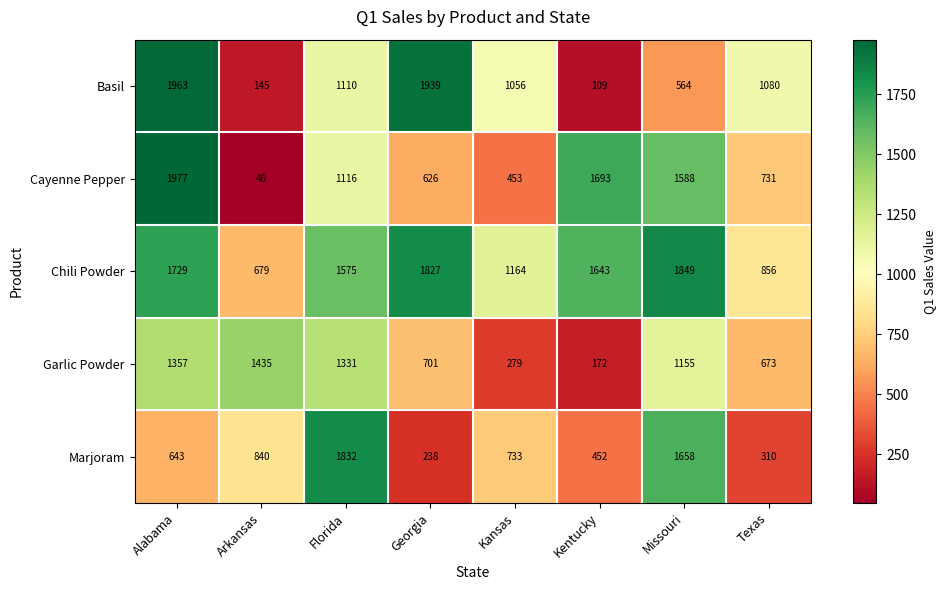

Which series has the largest range (max minus min)?

Cayenne Pepper